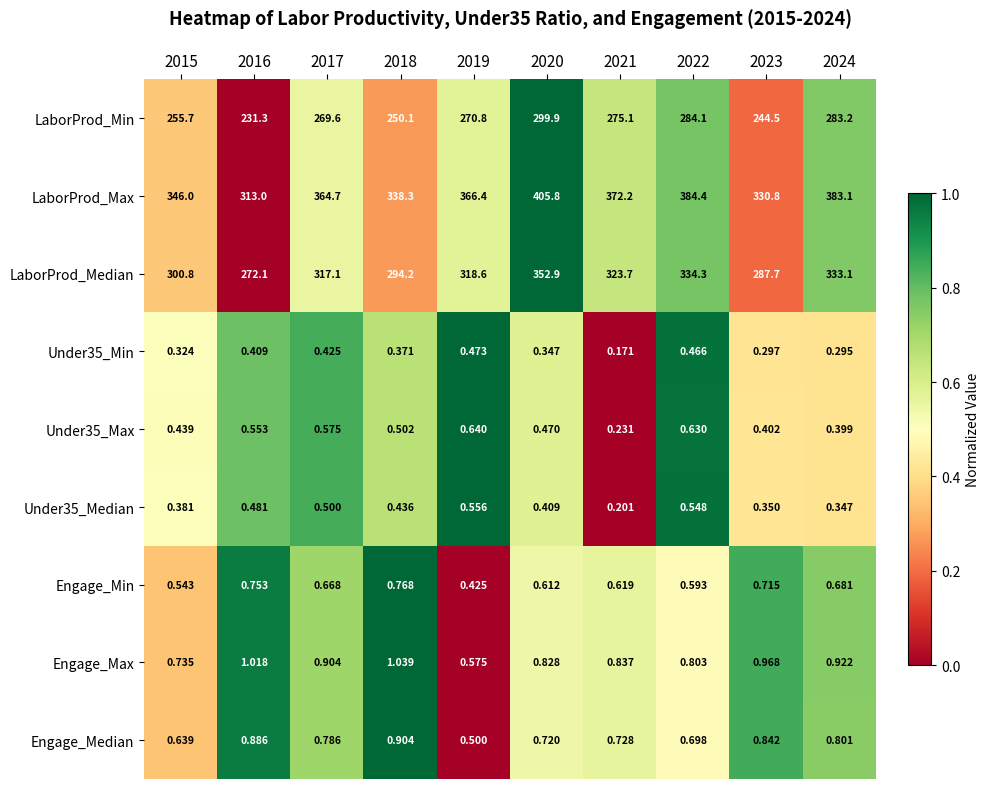

Rank the series by their maximum value, from lowest to highest.

Under35_Min, Under35_Median, Under35_Max, Engage_Min, Engage_Median, Engage_Max, LaborProd_Min, LaborProd_Median, LaborProd_Max